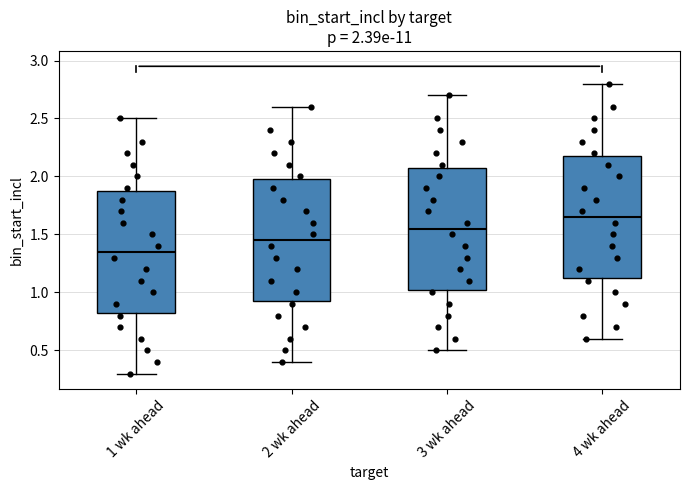

Which box's median line is the lowest?

1 wk ahead